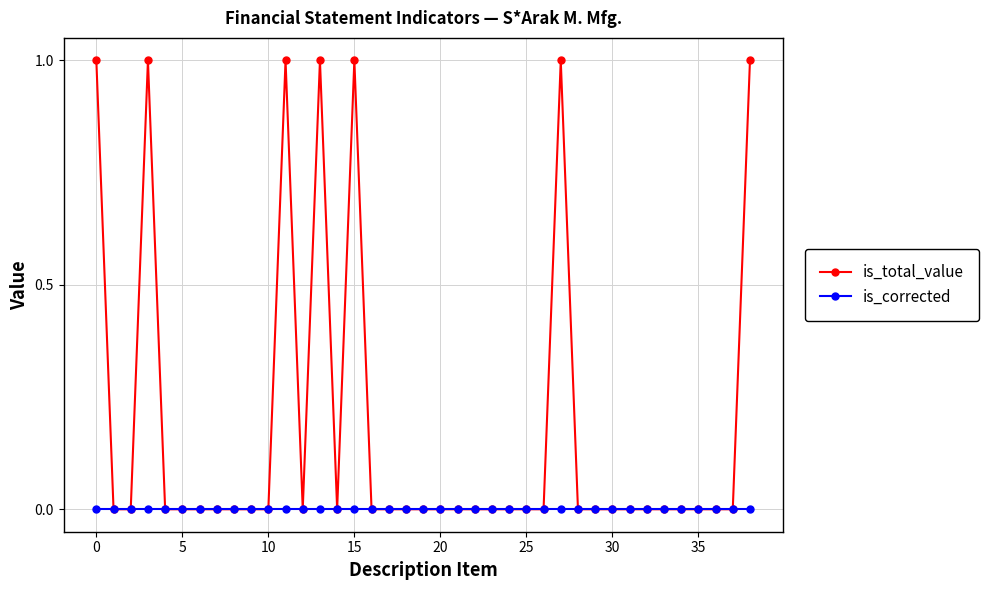

Which series has the widest spread of values?

is_total_value